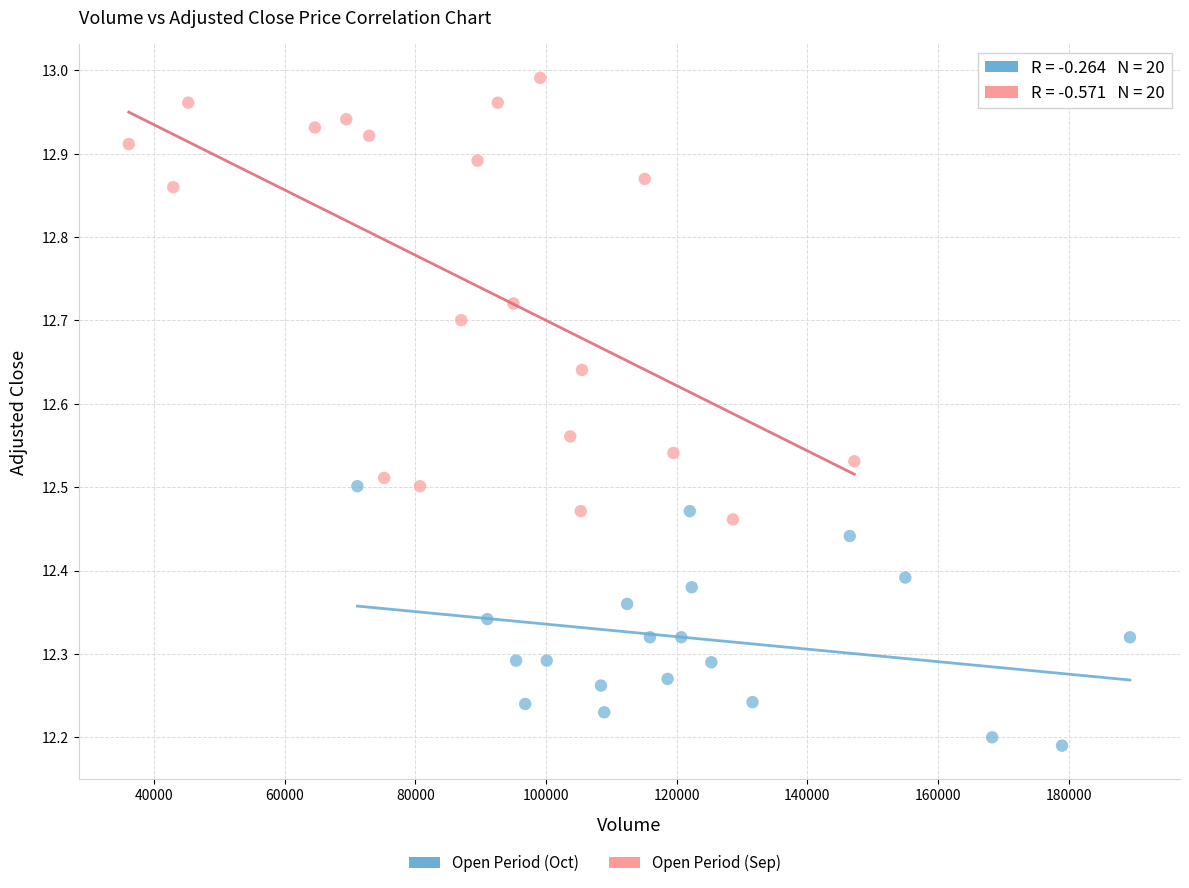

Which series reaches the maximum Y coordinate?

Open Period (Sep)